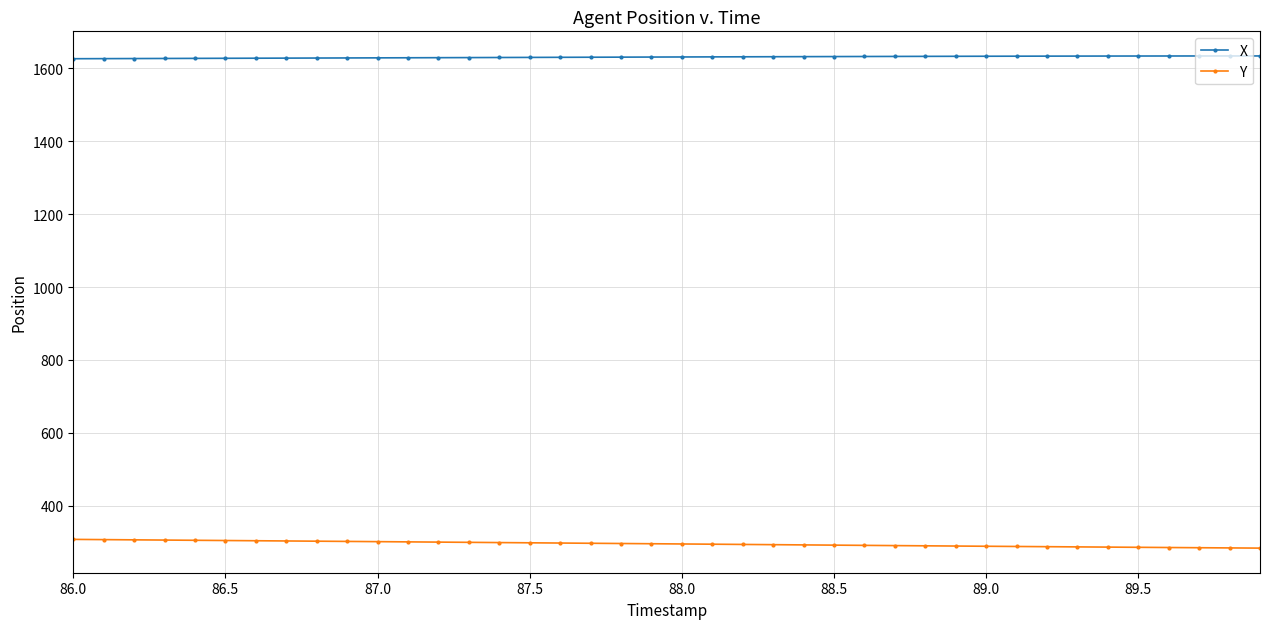

True or false: X and Y intersect in this chart.

False